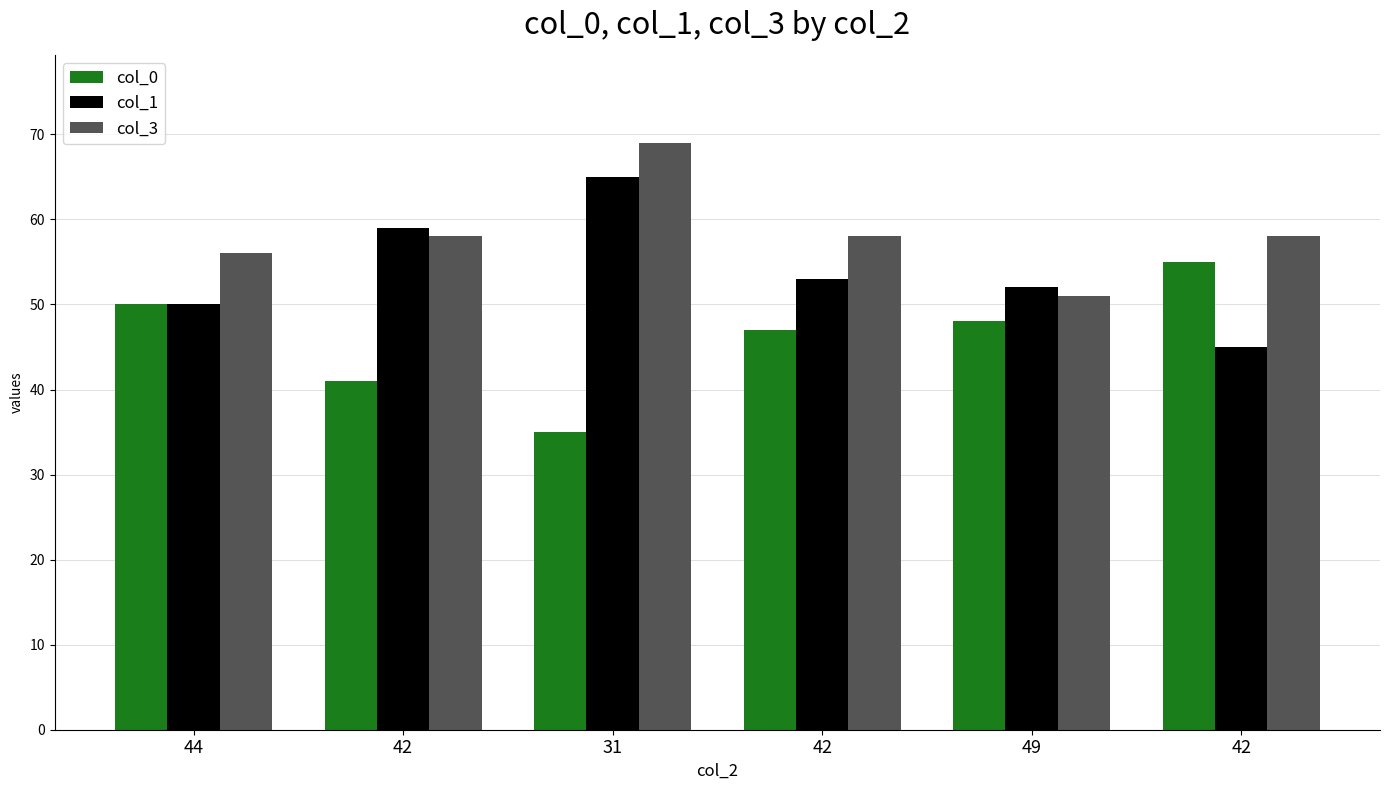

Rank the series by their average value, from highest to lowest.

col_3, col_1, col_0